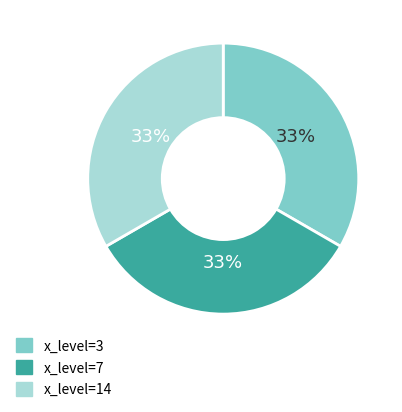

Does any single category account for the majority?

No